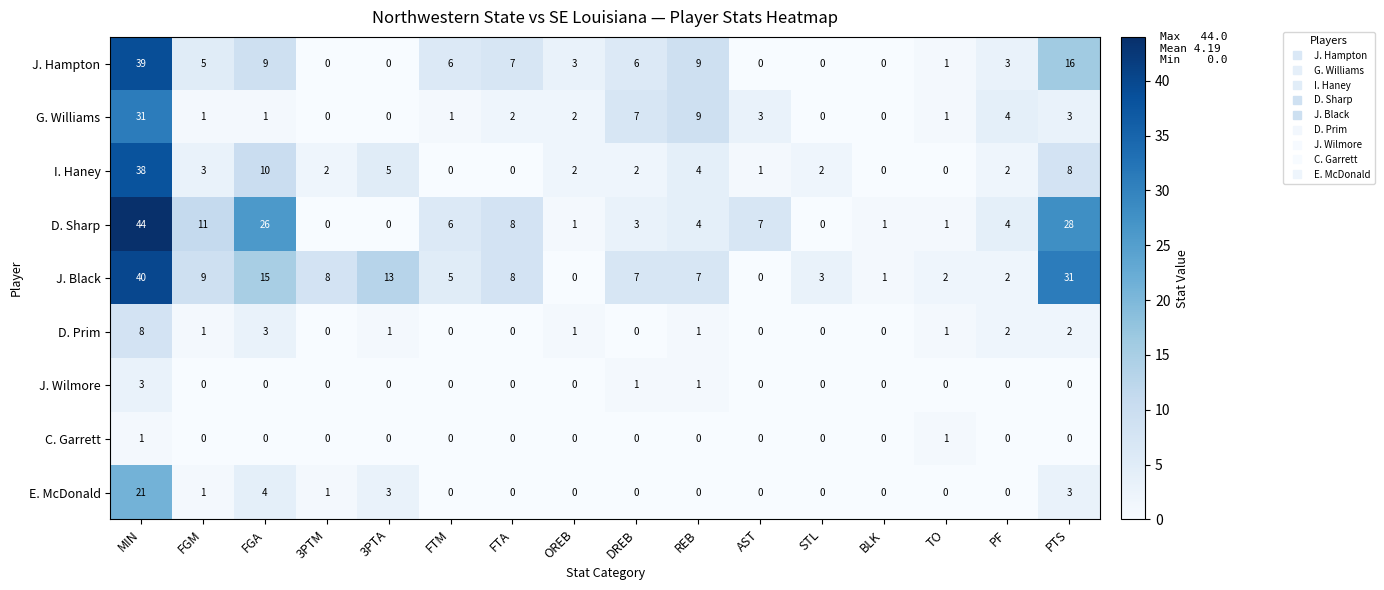

Which series has the largest range (max minus min)?

D. Sharp